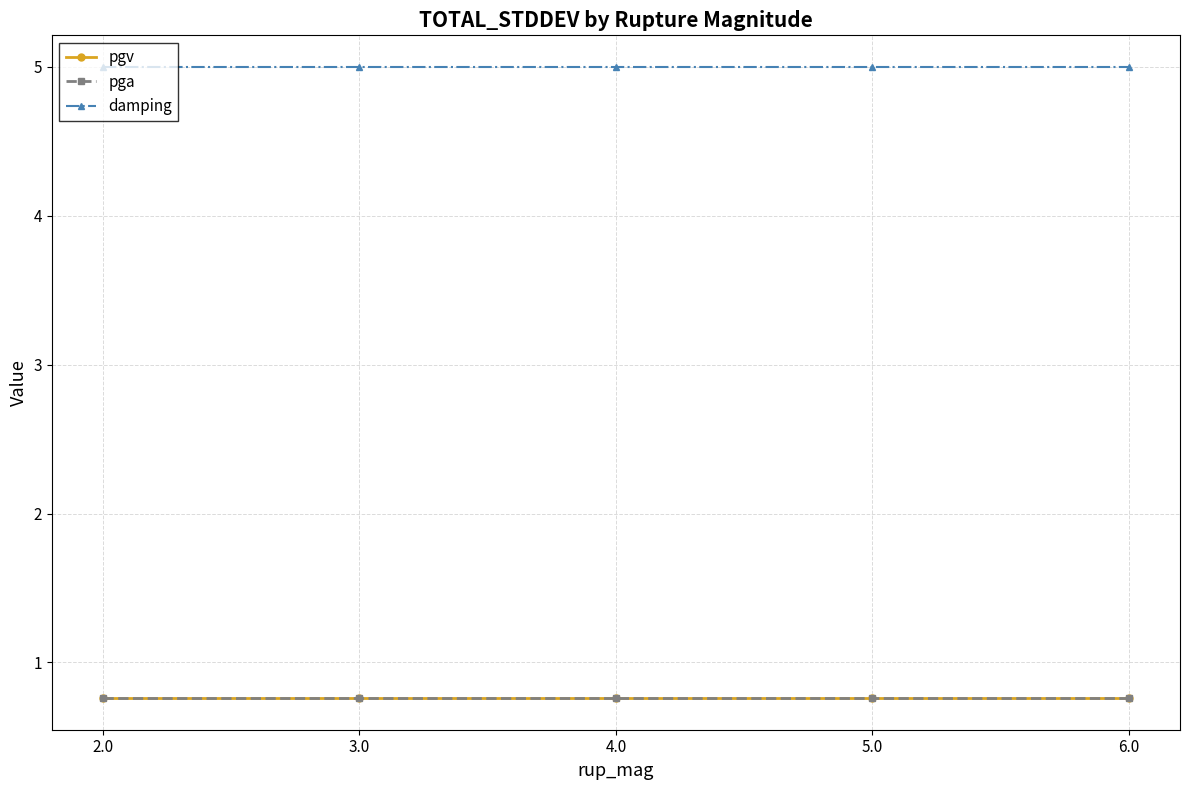

Does the chart have visible grid lines?

Yes